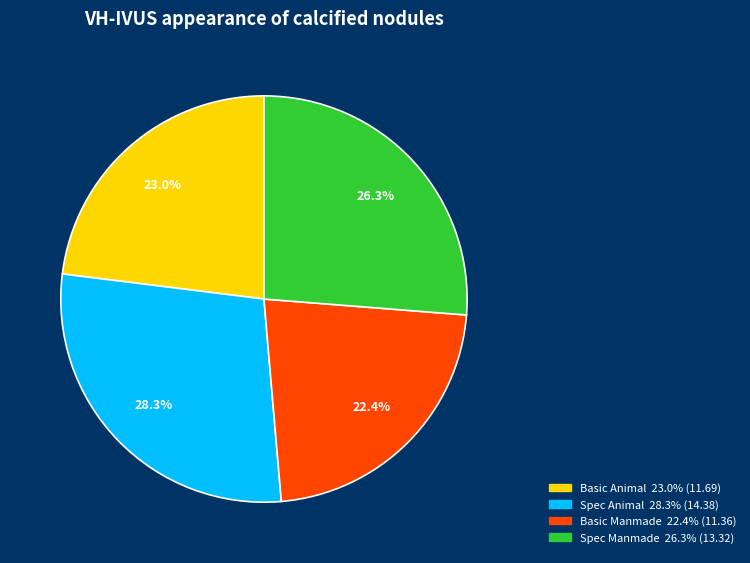

How many segments does this pie chart have?

4